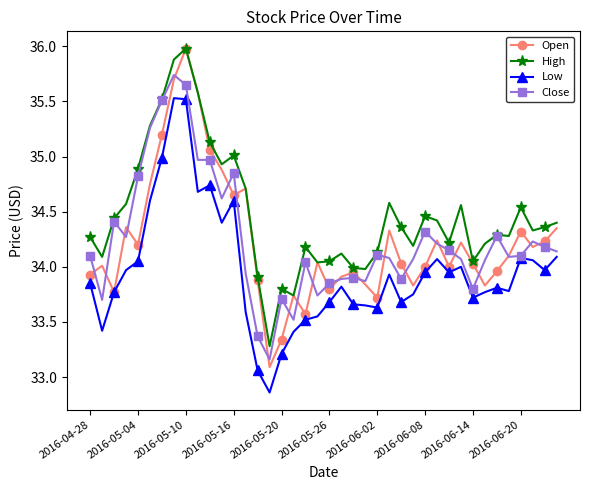

What are all the series names shown in the legend?

Open, High, Low, Close